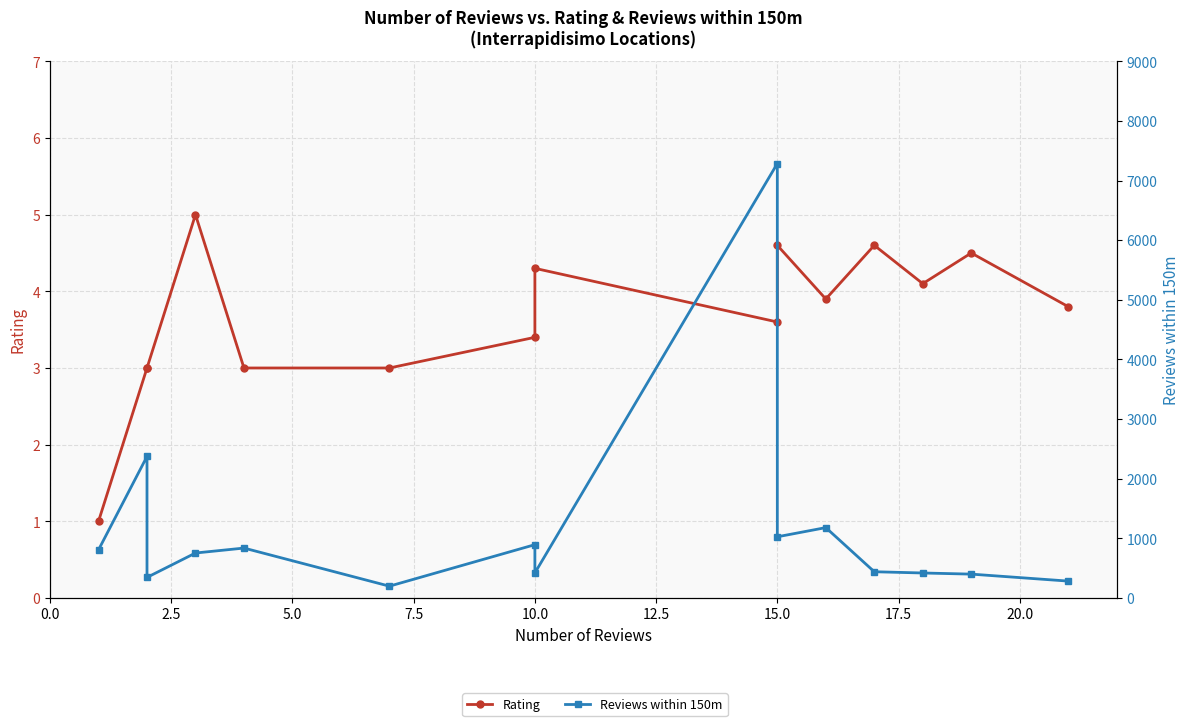

In Reviews within 150m, how many points are higher than both neighbors (excluding endpoints)?

5